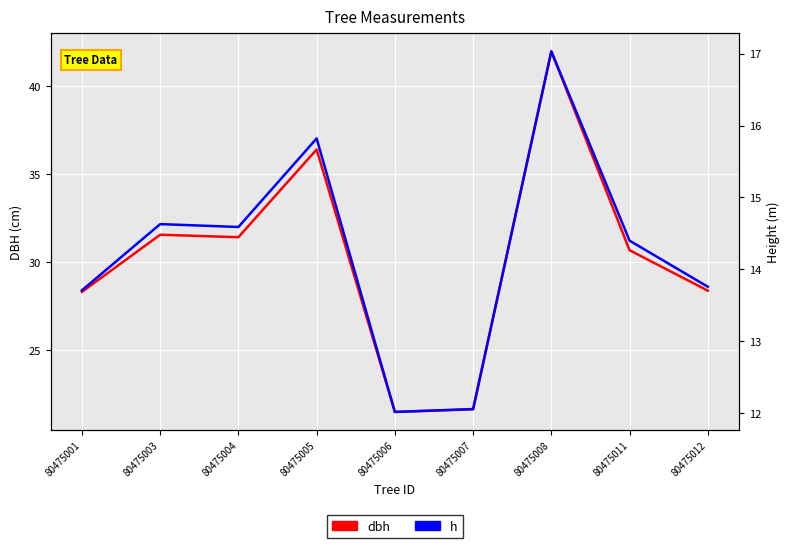

What is the value of the dbh point at the 1st from the left?

28.3